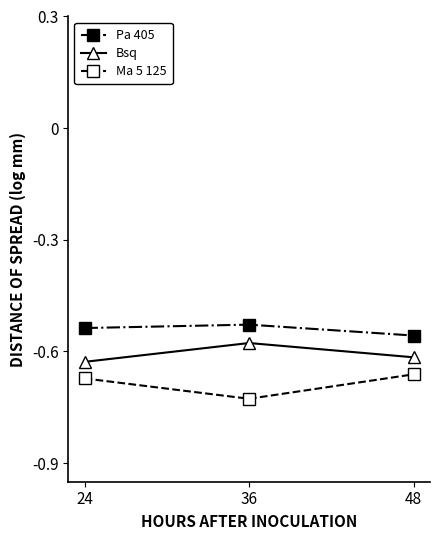

Which series has the largest total across all categories?

Pa 405